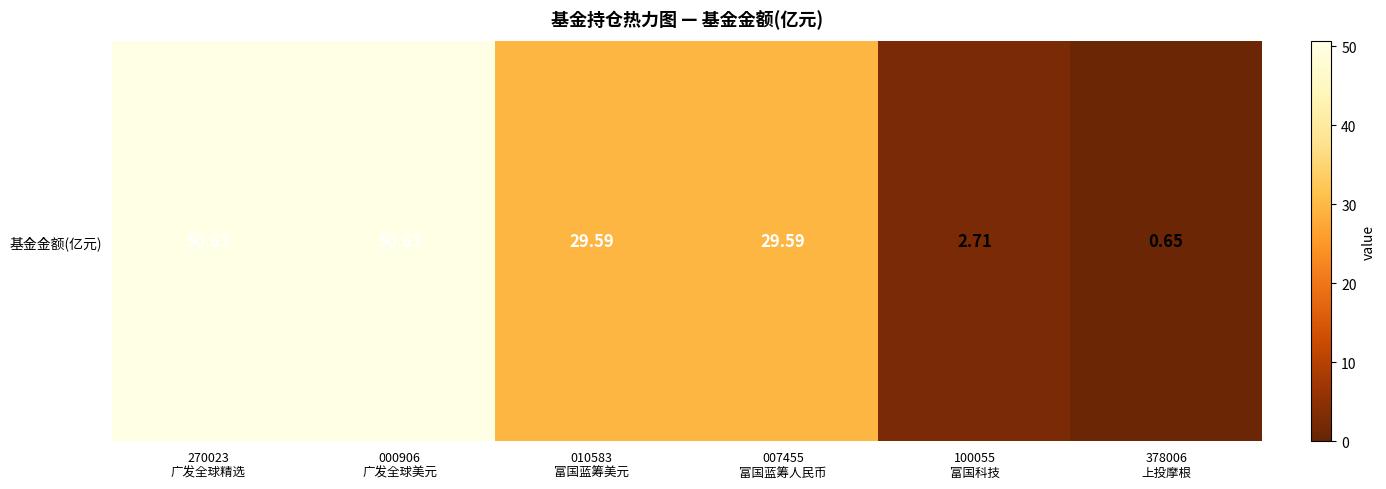

Reading left to right, transcribe all the data shown in this chart.

50.6	50.6	29.6	29.6	2.7	0.7